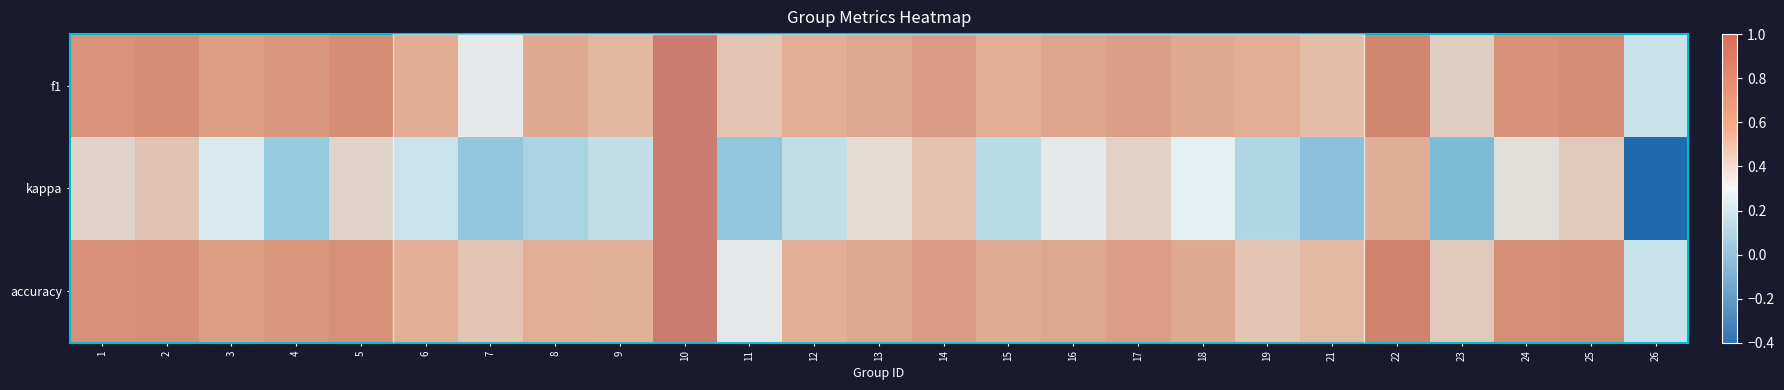

How many data points in kappa are above 0?

20